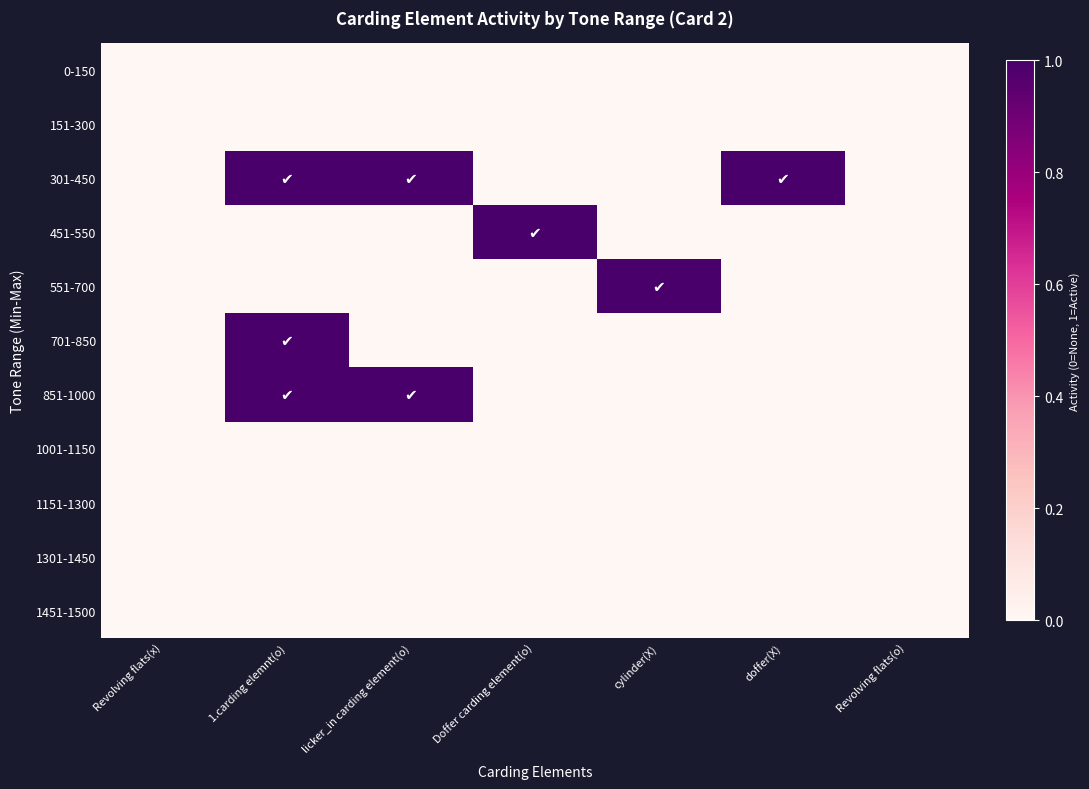

How many categories are shown in the chart?

7